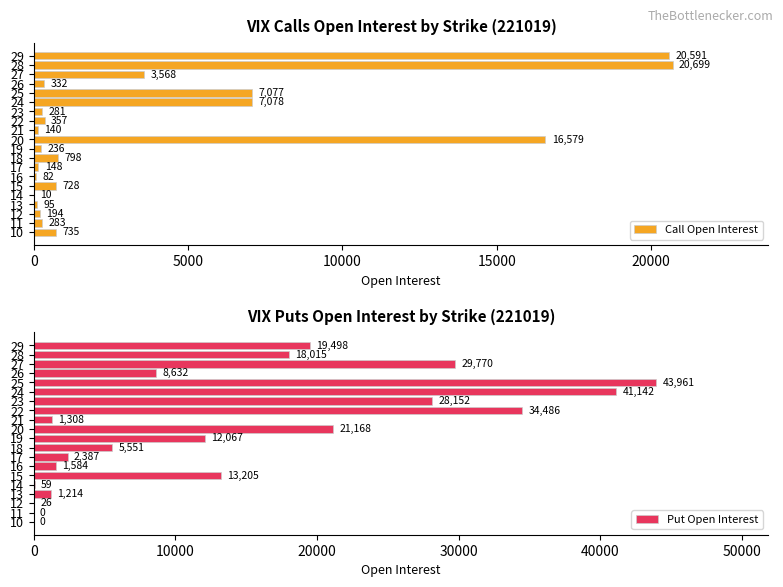

What is the difference between the second highest and second lowest values in the Call Open Interest series?

20509